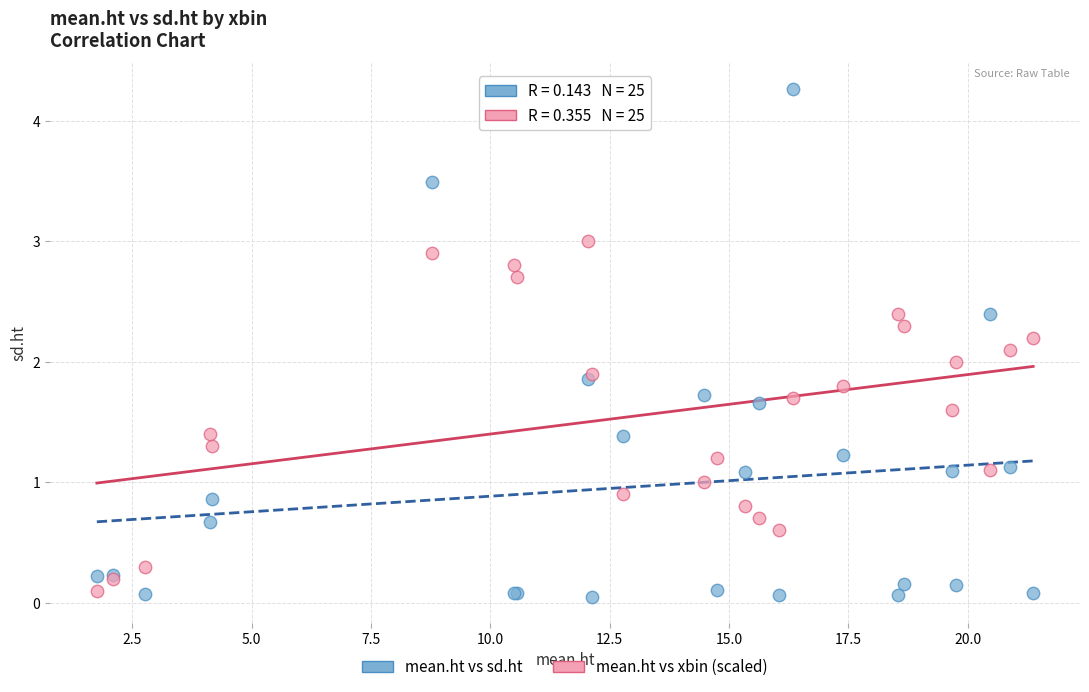

What are all the series names shown in the legend?

mean.ht vs sd.ht, mean.ht vs xbin (scaled)